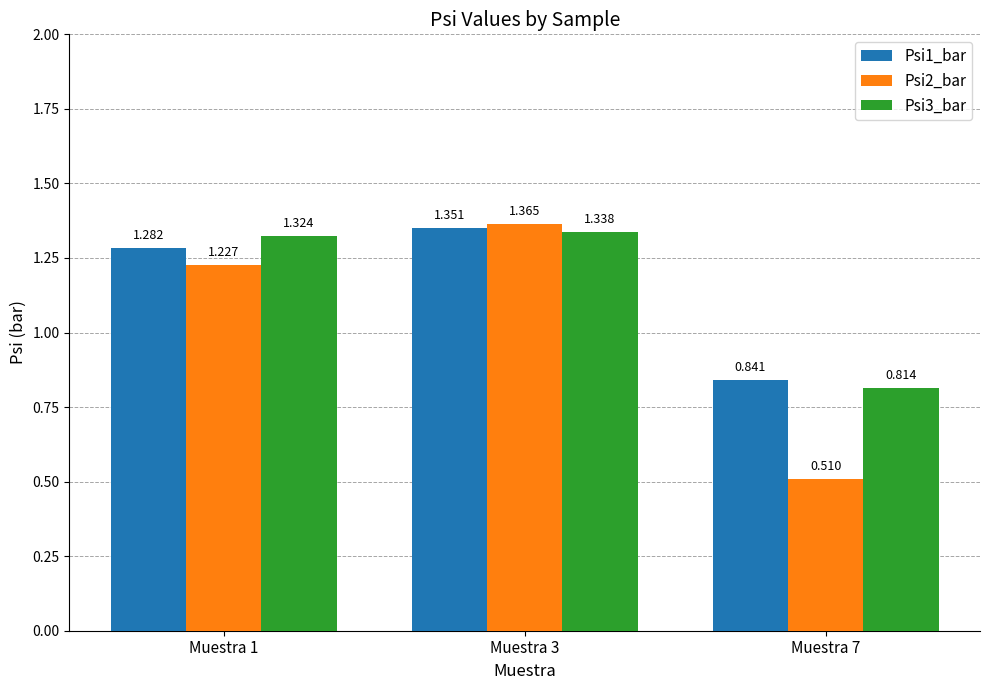

At Muestra 3, list the series in order from largest to smallest.

Psi2_bar, Psi1_bar, Psi3_bar